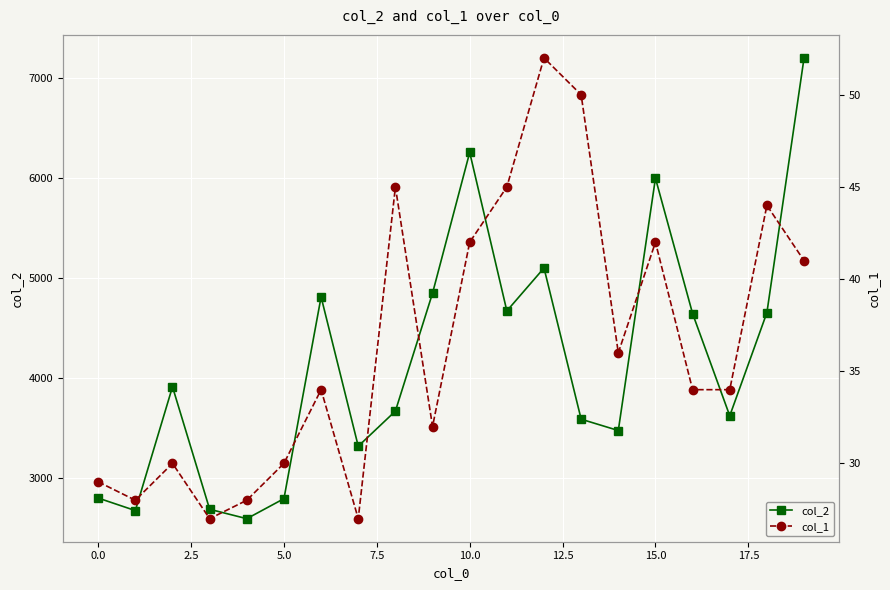

Rank the series by their maximum value, from highest to lowest.

col_2, col_1